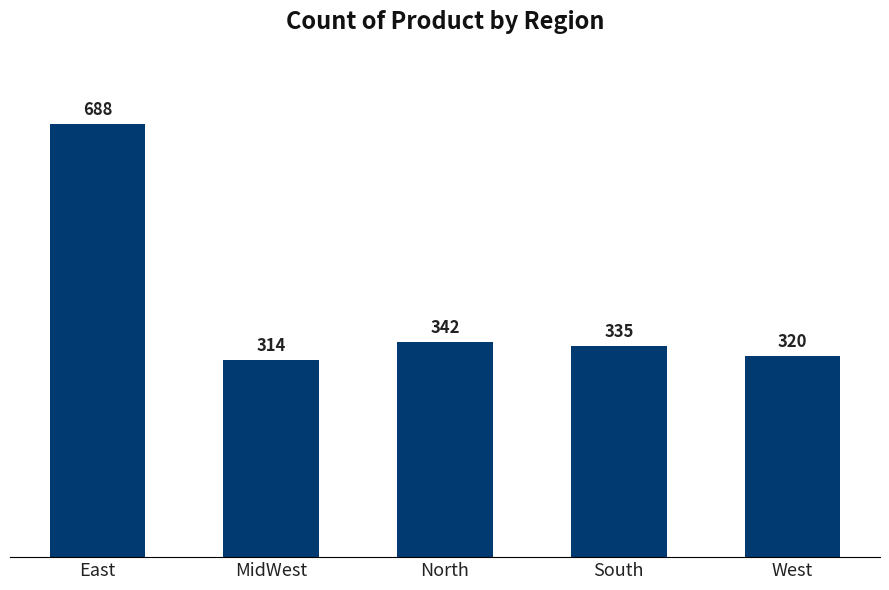

At which label is the value closest to 501?

North